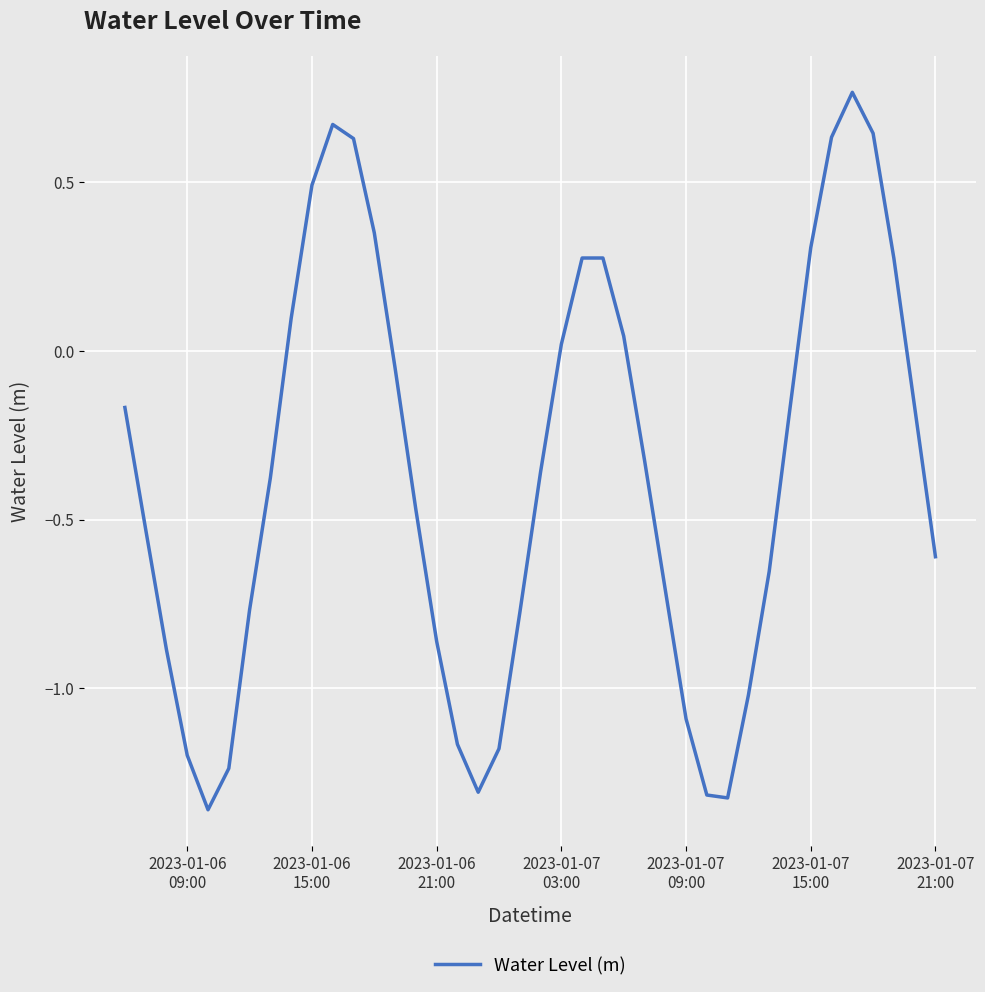

What is the difference between the maximum and minimum values?

2.1